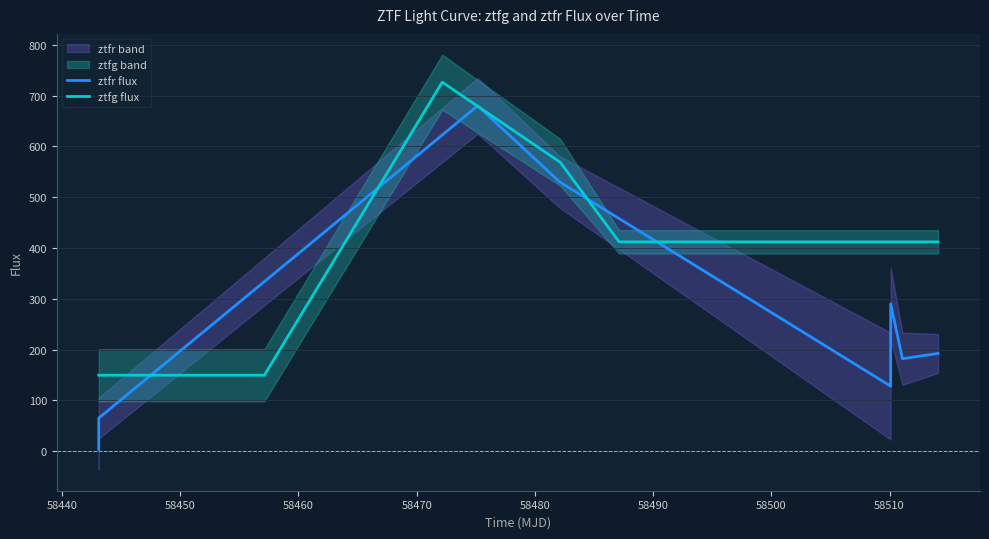

At how many categories does at least one series exceed 523?

4